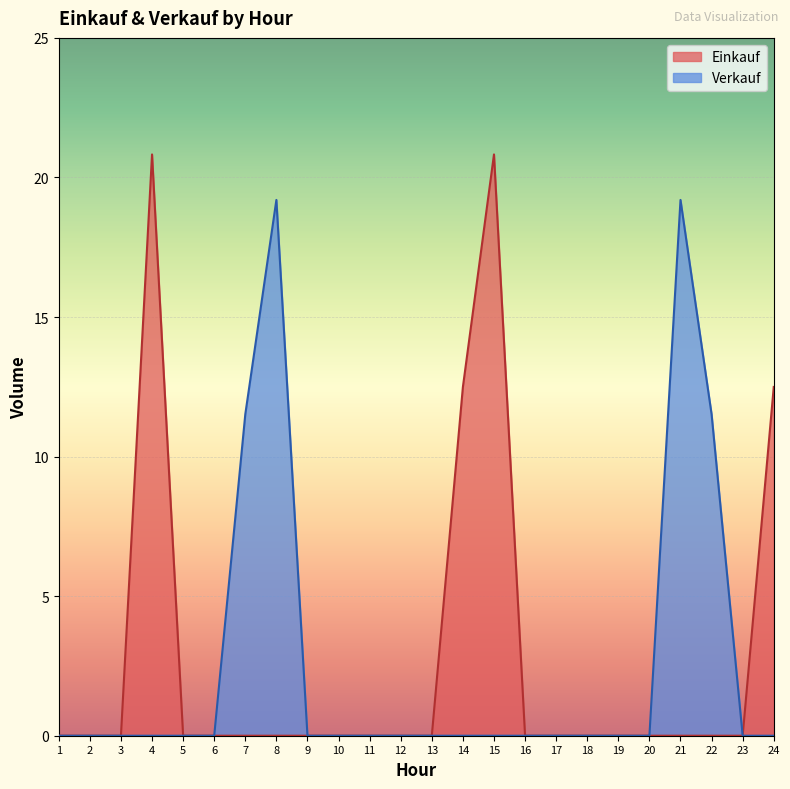

Rank the series by their average value, from highest to lowest.

Einkauf, Verkauf